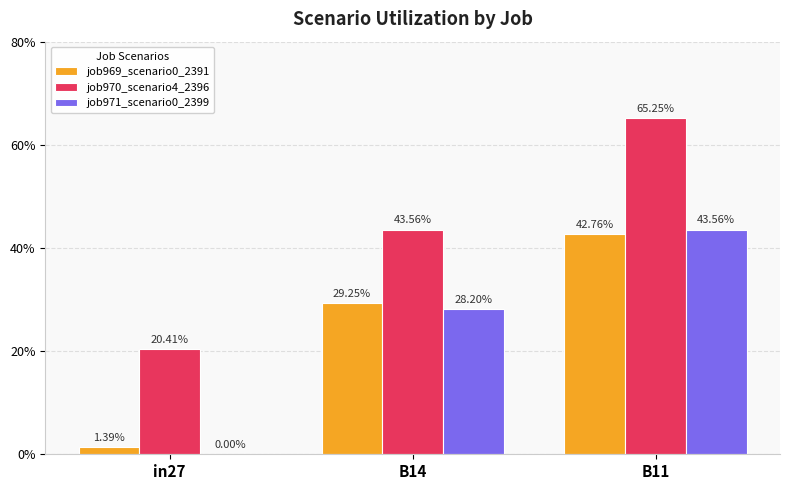

Which category has the highest value in the job970_scenario4_2396 series?

B11